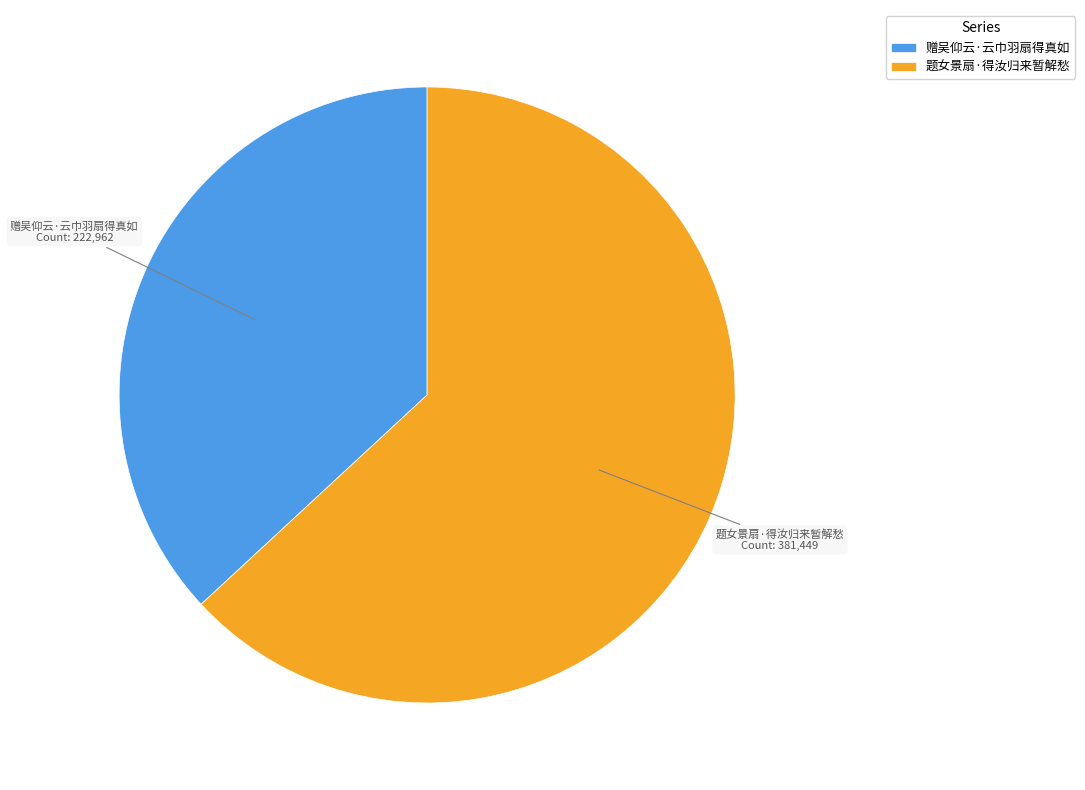

True or false: 赠吴仰云·云巾羽扇得真如 accounts for 37% of the total.

True